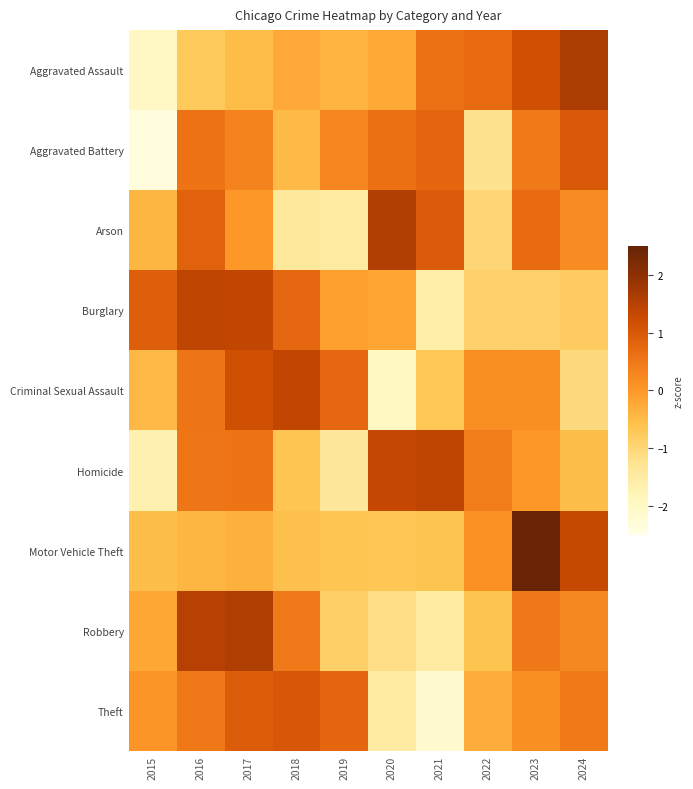

What is the total value across all series at 2015?

-6.7